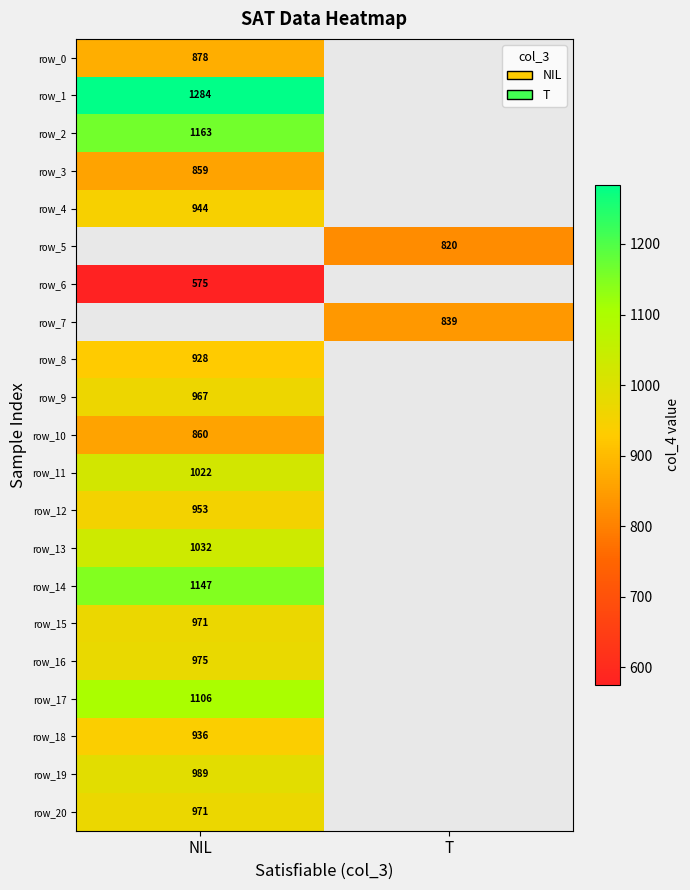

Is the value of row_3 at NIL greater than the value of row_18 at NIL?

No